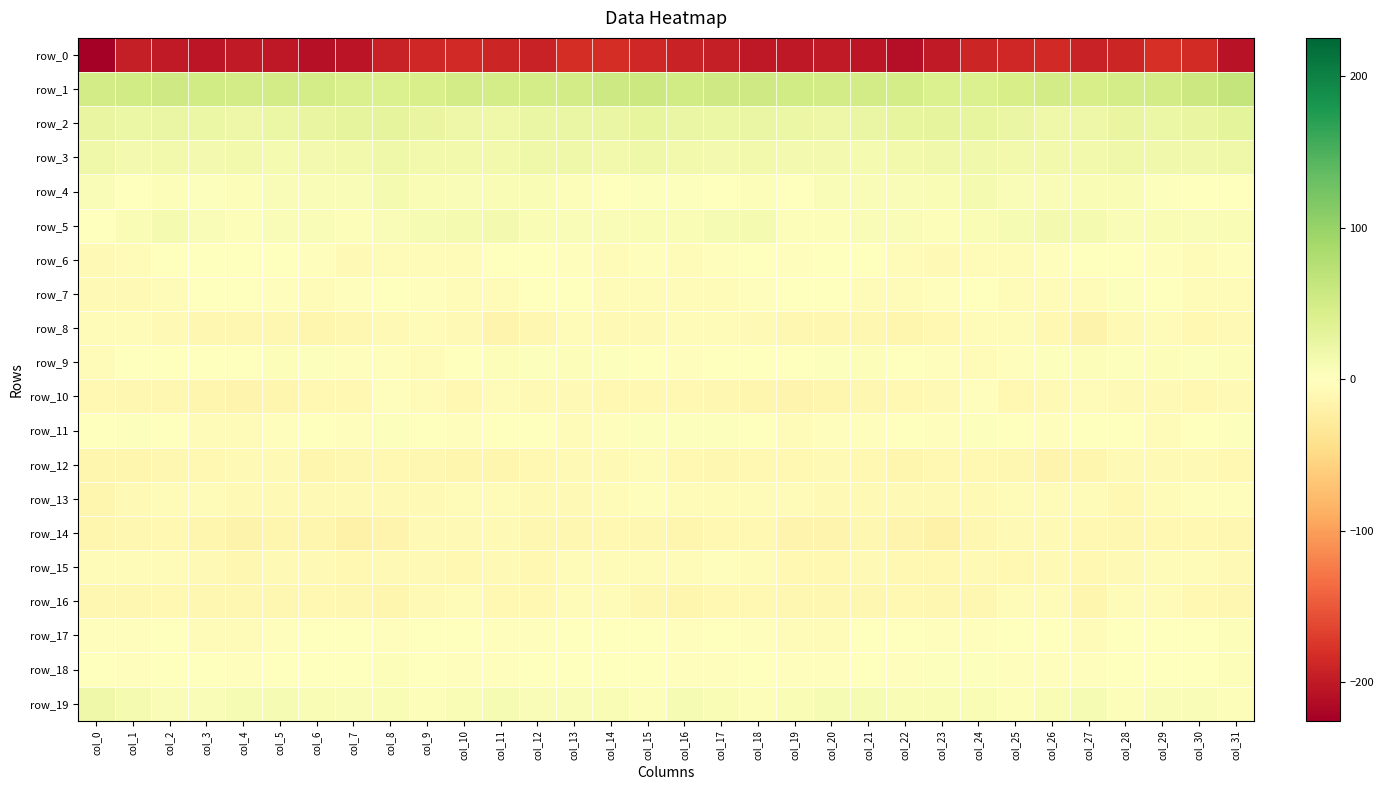

What is the highest value of the row_13 series?

-2.2